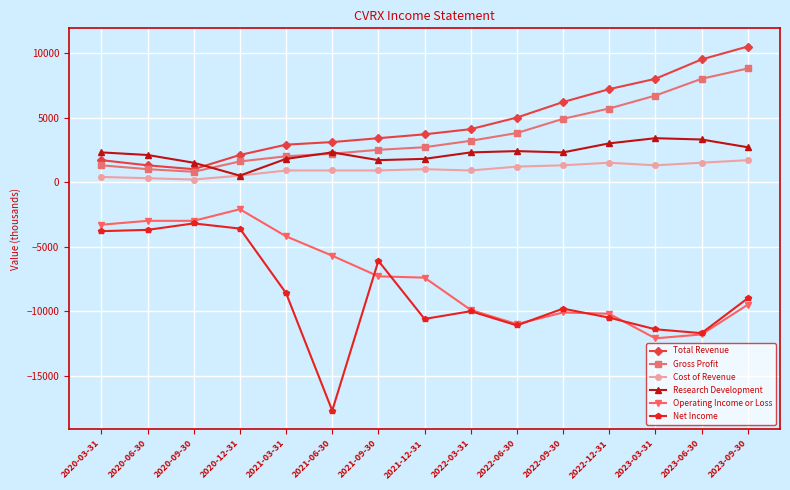

The Net Income series shows -10500 at 2022-12-31. True or false?

True